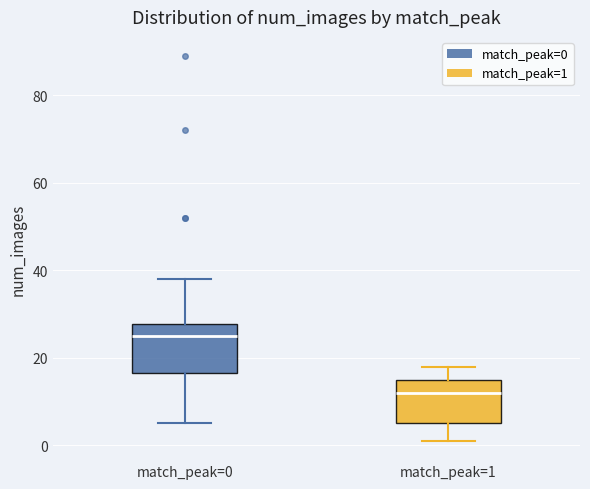

Reading left to right, read every box against the y-axis: the position of its median line, the range the box covers, and the ends of its whiskers. The values are not printed on the chart, so give them approximately, as read against the axis.

match_peak=0: median 26, box 16 to 28, whiskers 6 to 38
match_peak=1: median 12, box 6 to 16, whiskers 2 to 18